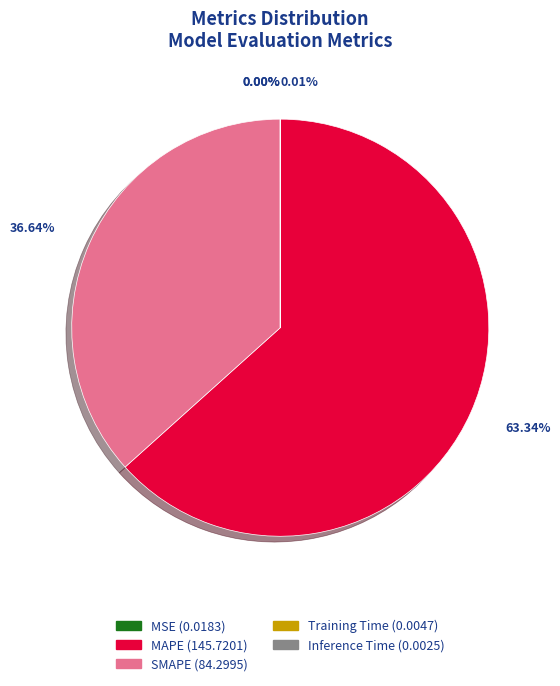

Which category has the biggest portion of the pie?

MAPE